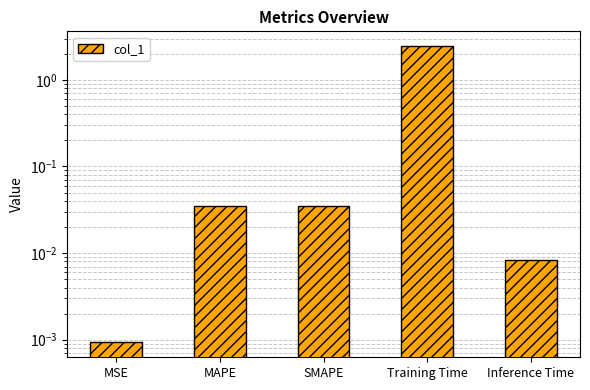

How many categories are shown in the chart?

5